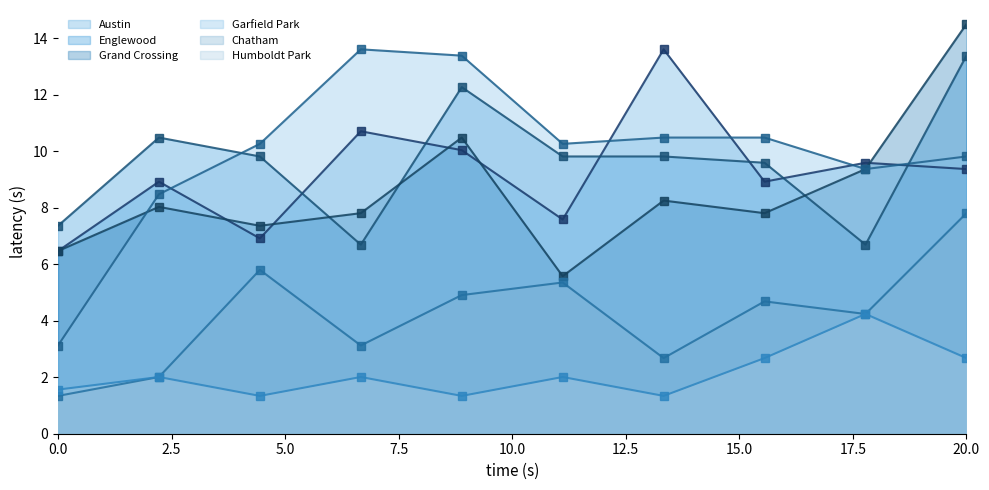

What is the greatest value displayed?

14.5